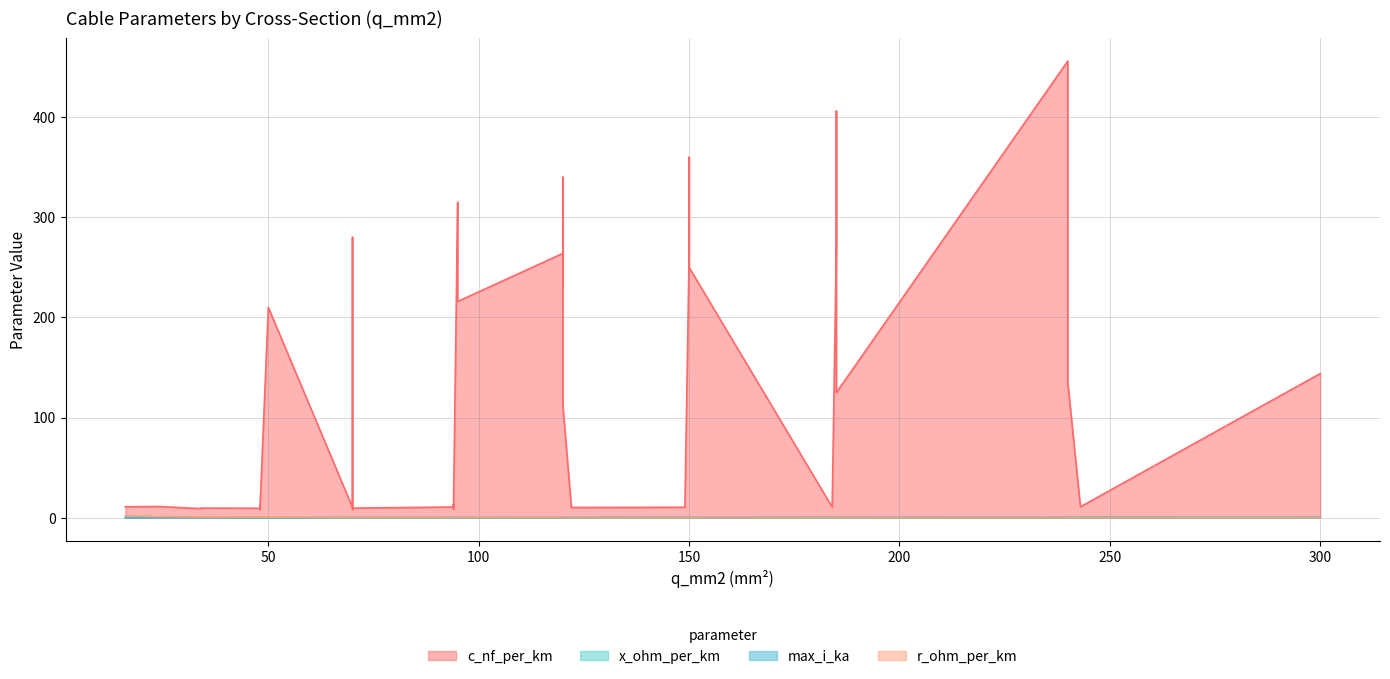

In max_i_ka, how many points are lower than both neighbors (excluding endpoints)?

8